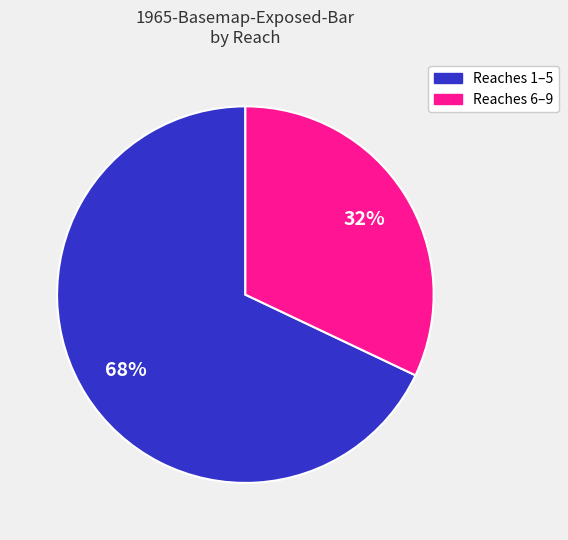

To the nearest percent, what is the difference between the largest and smallest slice percentages?

36%